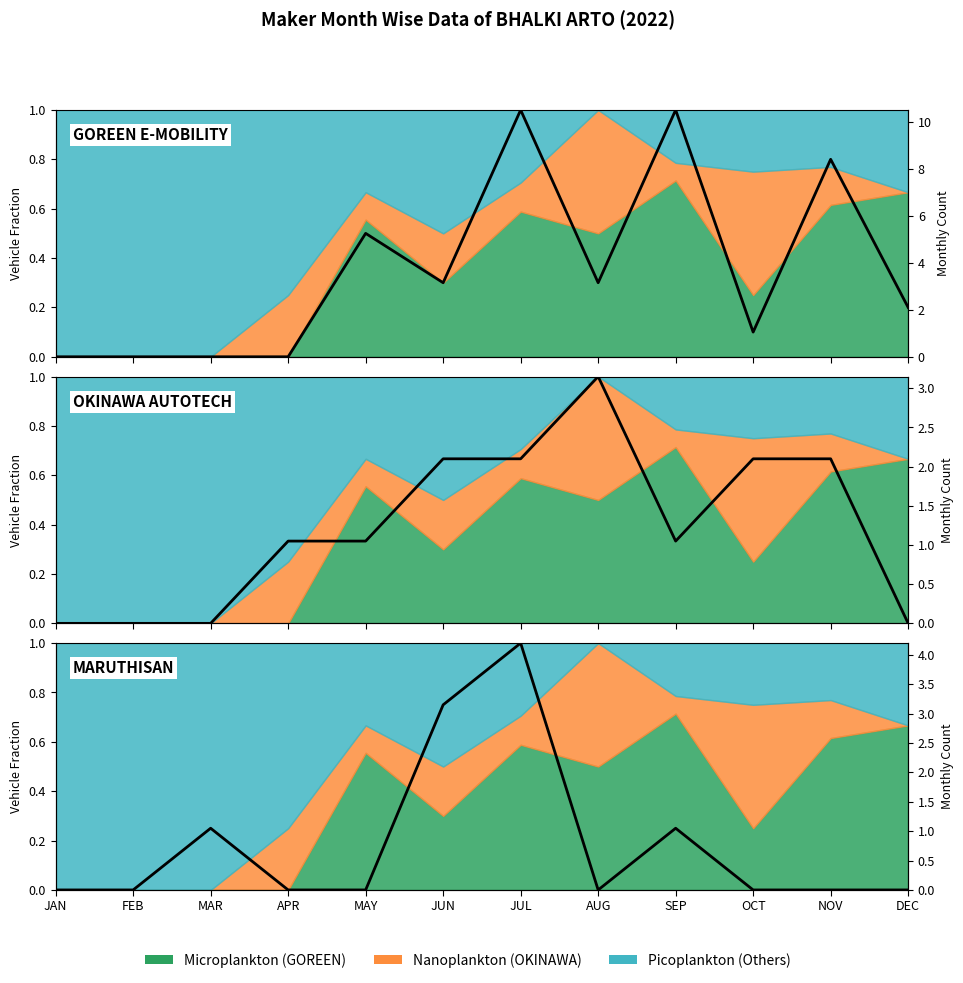

What is the maximum value shown in the chart?

1.0